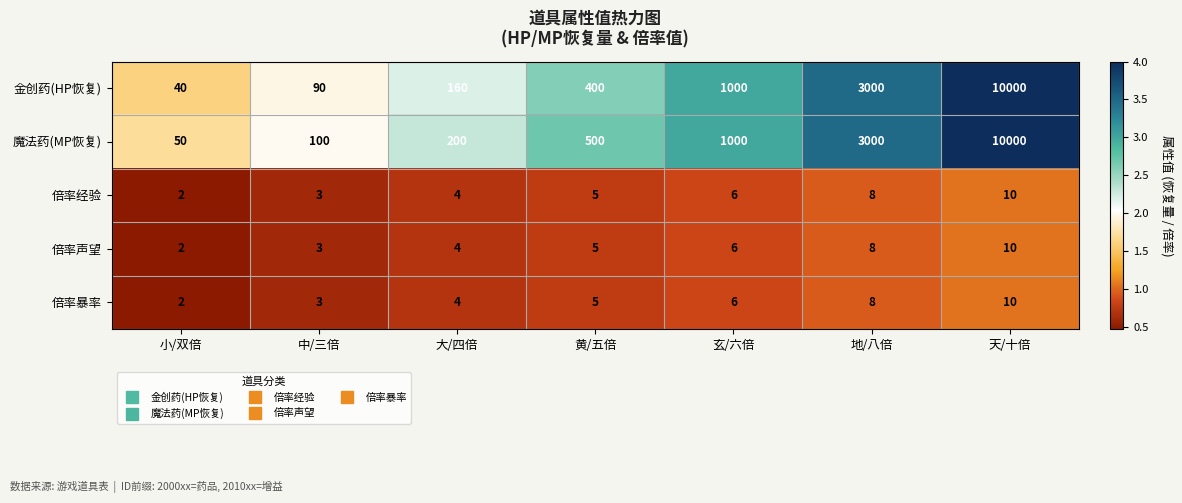

What is the difference between the maximum and second lowest values in the 倍率经验 series?

7